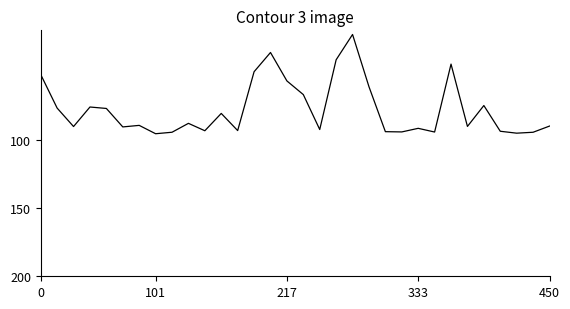

What is the maximum value shown in the chart?

95.7